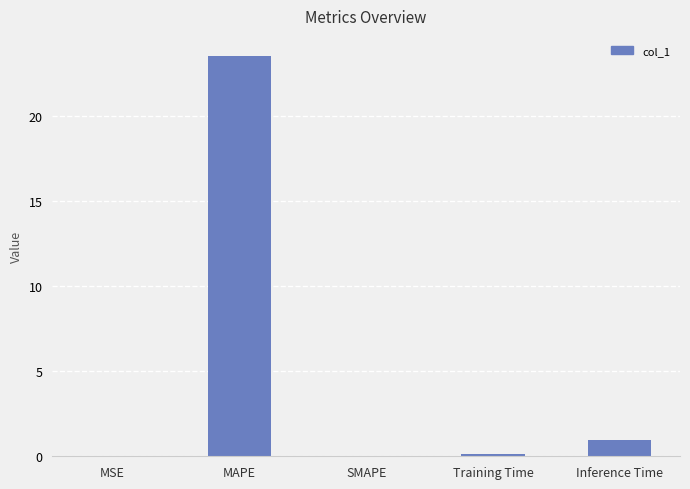

Is it true that the value at SMAPE is 8.8?

False